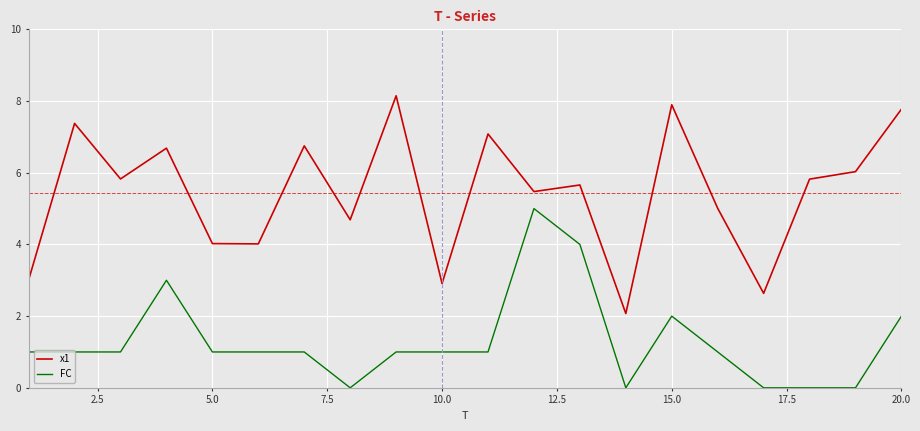

Which series has the largest total across all categories?

x1